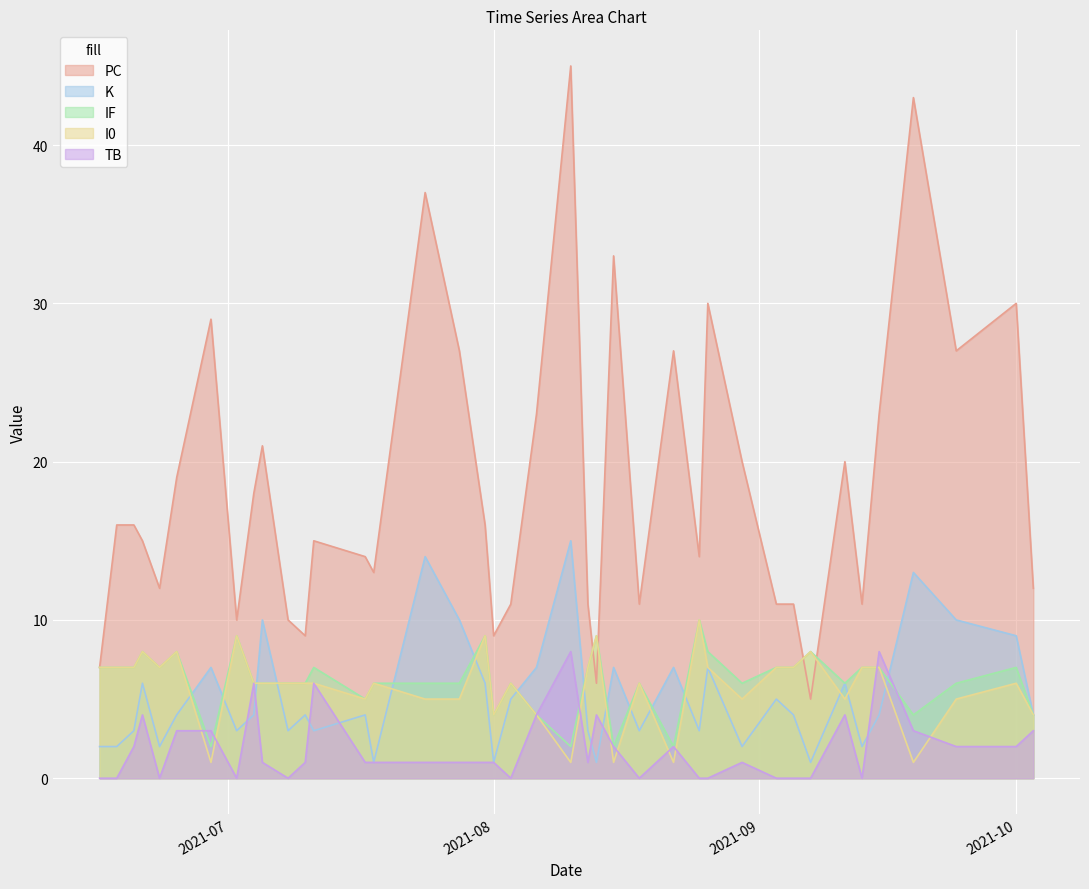

What is the difference between the second highest and second lowest values in the TB series?

8